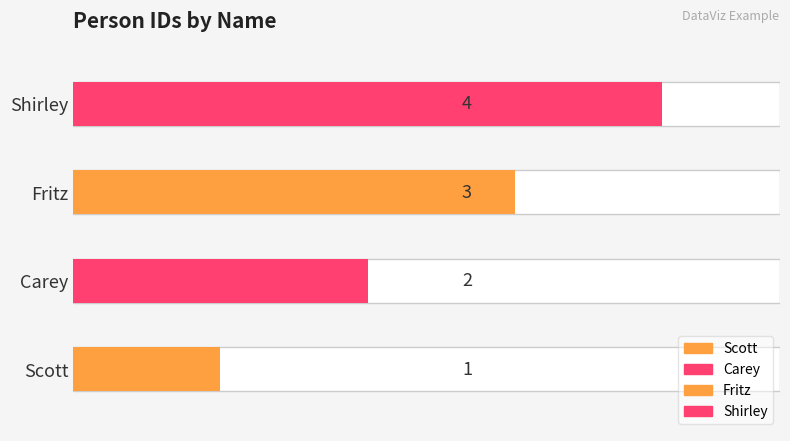

True or false: the data shows 3 at Fritz.

True